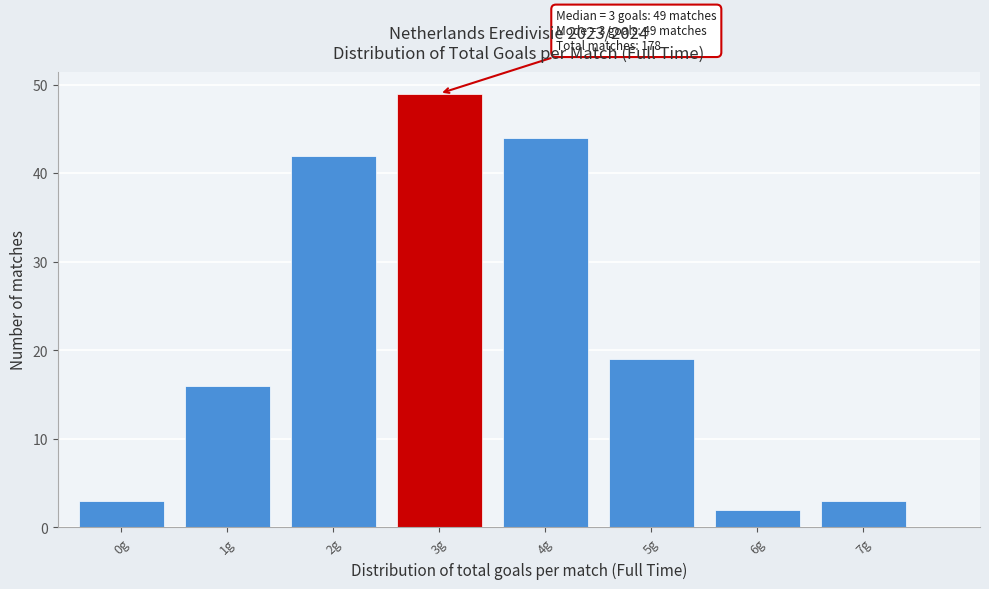

Reading left to right, transcribe all the data shown in this chart.

3	16	42	49	44	19	2	3